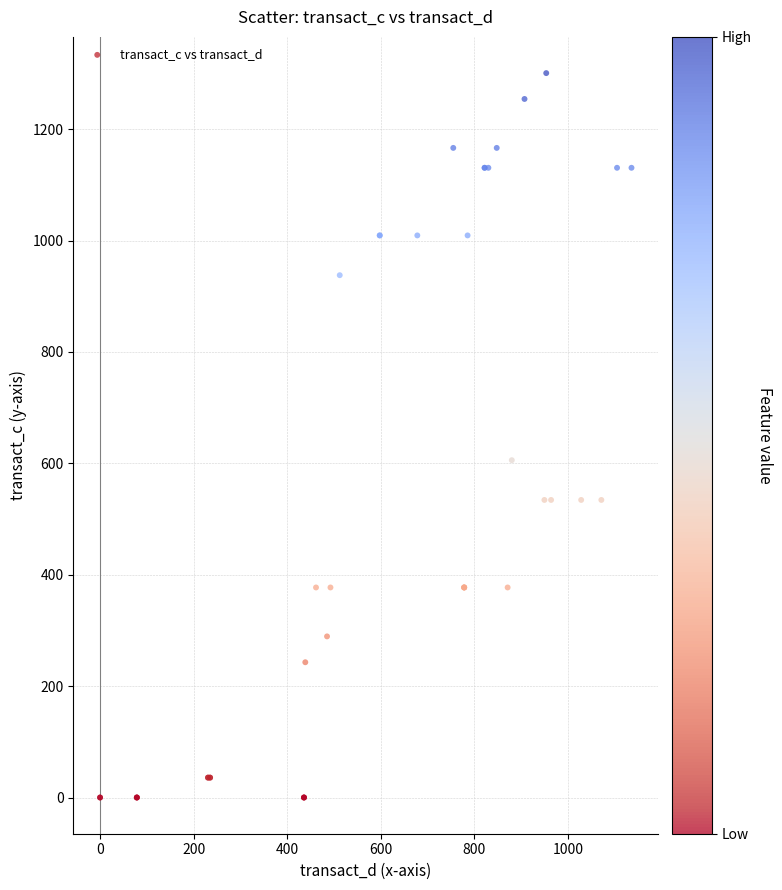

What Y value in the scatter plot is closest to 650?

605.7